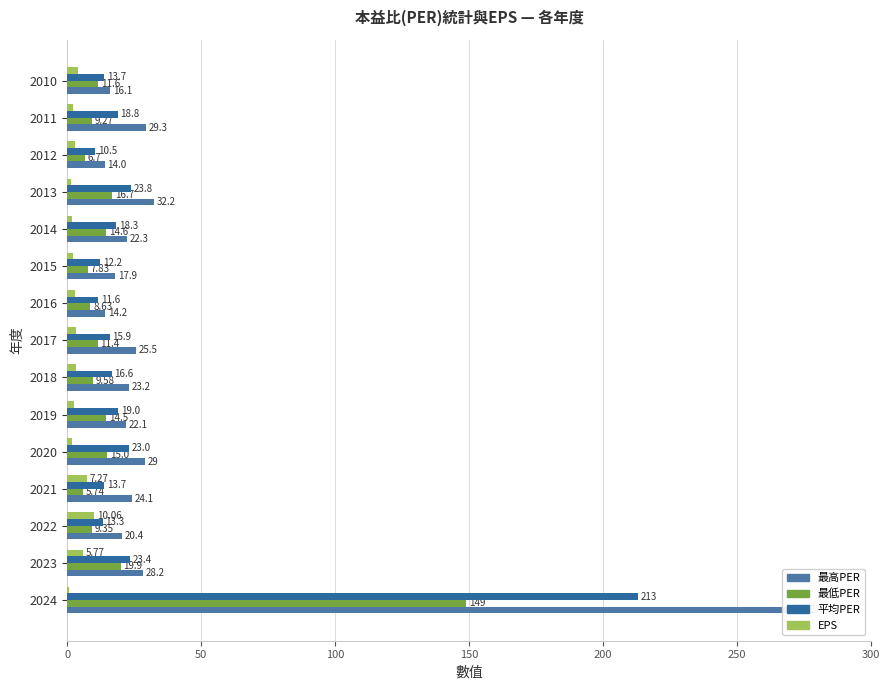

Rank the series by their average value, from lowest to highest.

EPS, 最低PER, 平均PER, 最高PER